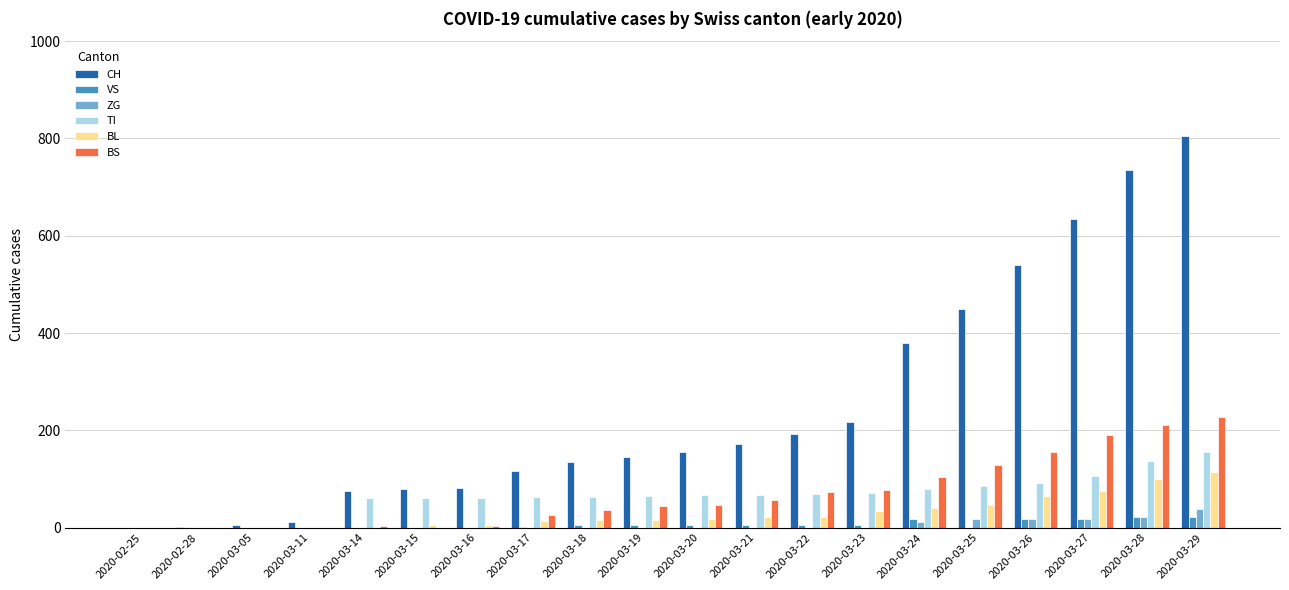

The value of VS at 2020-03-05 is 0. True or false?

True